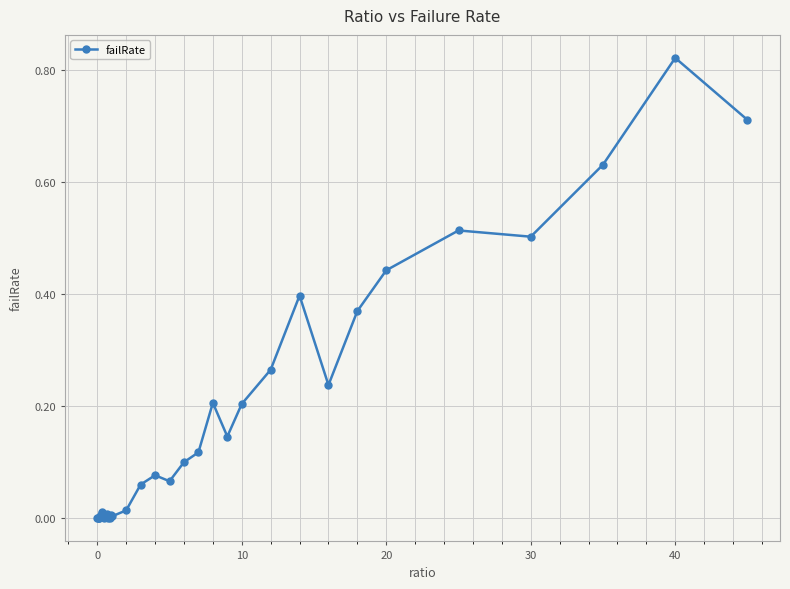

True or false: there are more than 0 points higher than both neighbors.

True